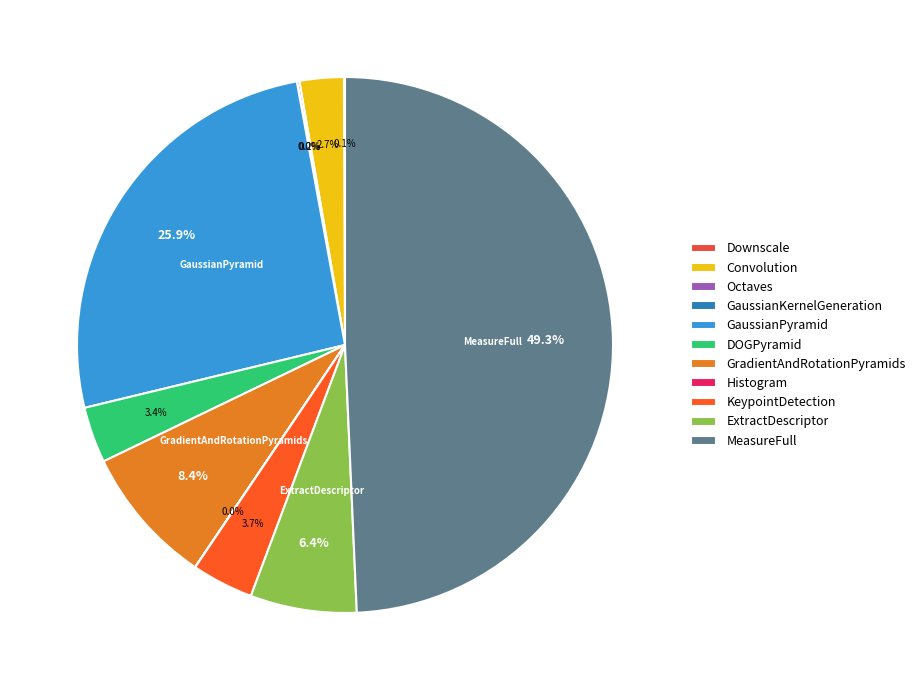

Which slice is the largest?

MeasureFull